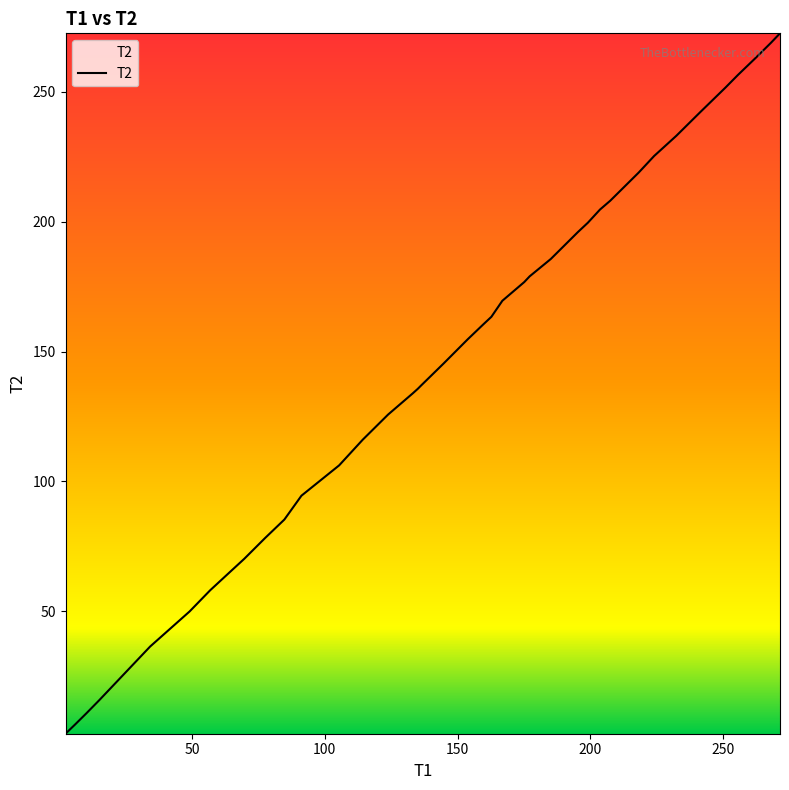

What is the difference between the maximum and minimum values?

269.6